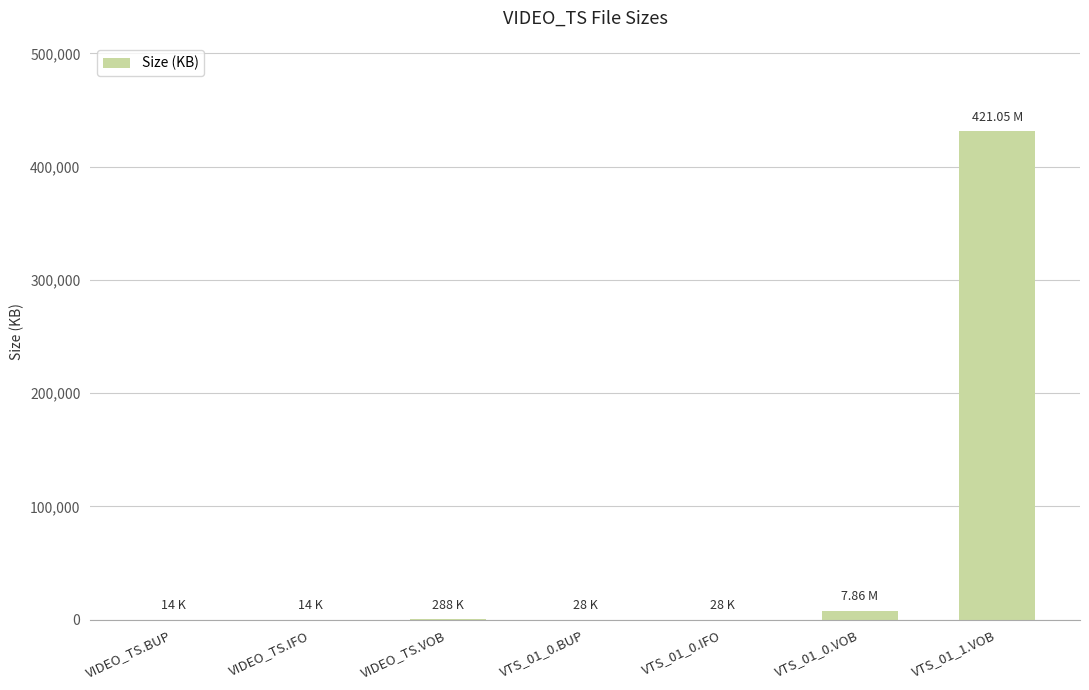

What is the ratio of the value at VIDEO_TS.IFO to the value at VIDEO_TS.BUP?

1.0